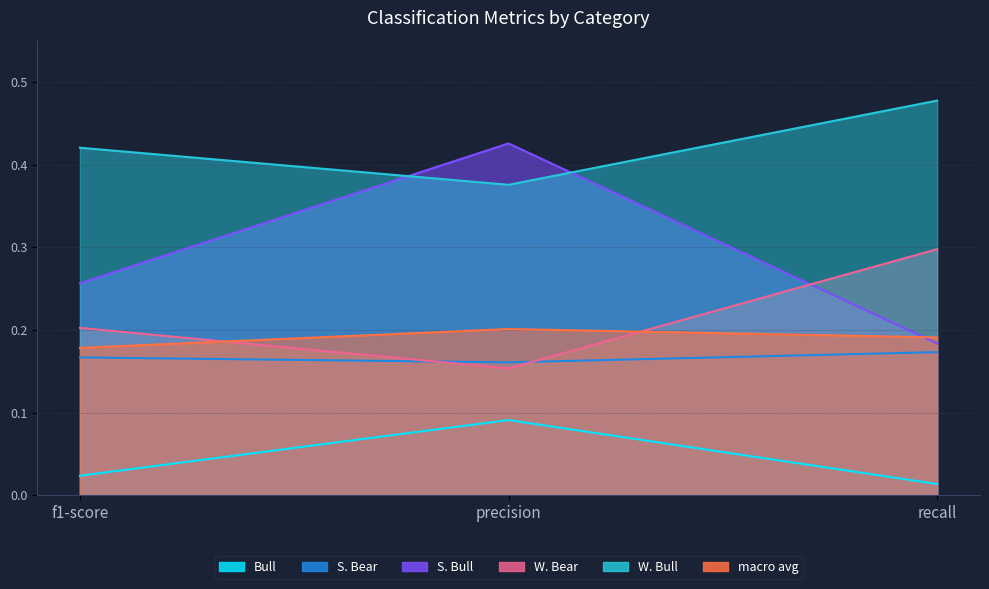

What are all the series names shown in the legend?

Bull, S. Bear, S. Bull, W. Bear, W. Bull, macro avg